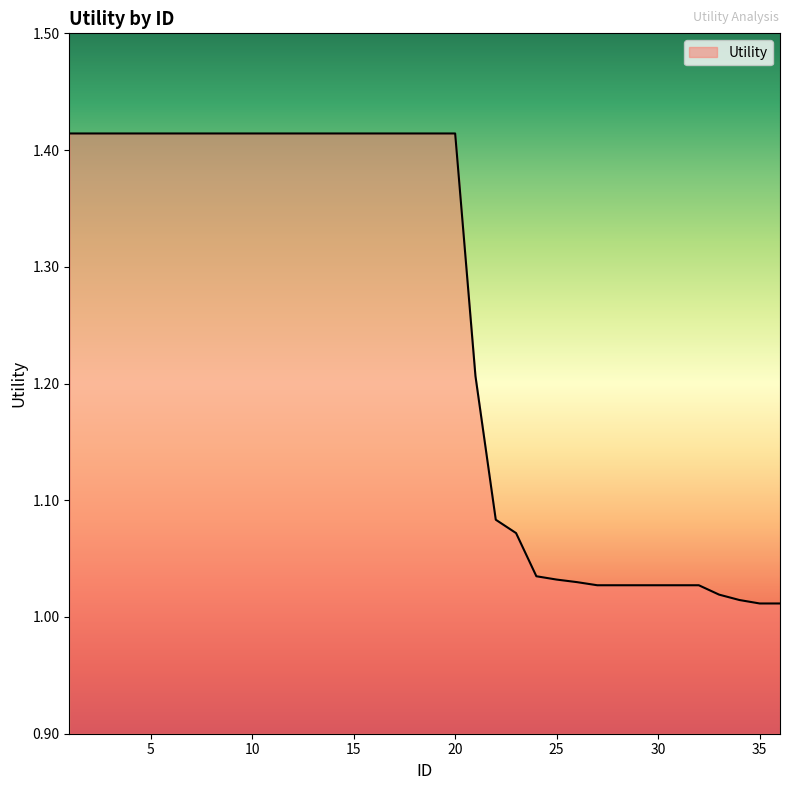

What is the difference between the maximum and minimum values?

0.4